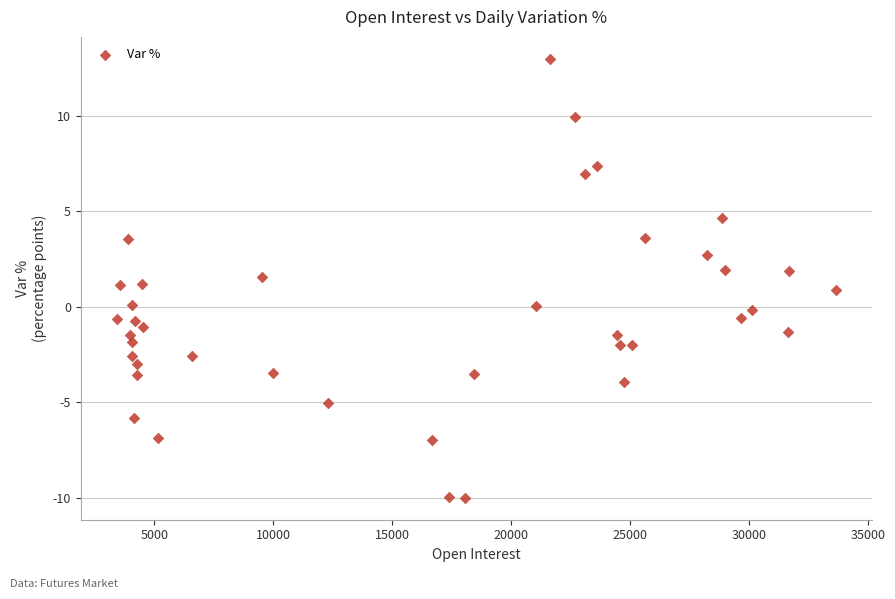

What is the range of X values (max minus min)?

30224.0